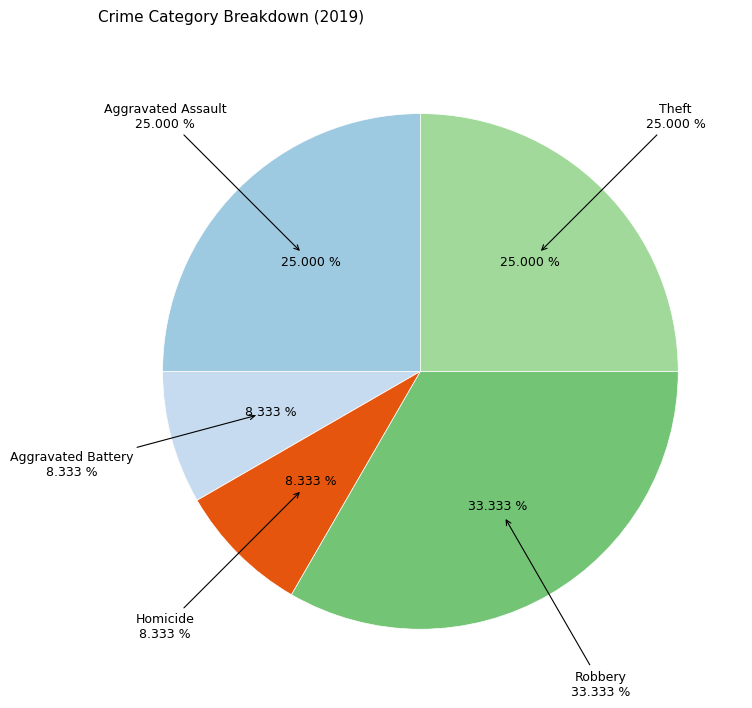

True or false: Aggravated Battery accounts for 1% of the total.

False